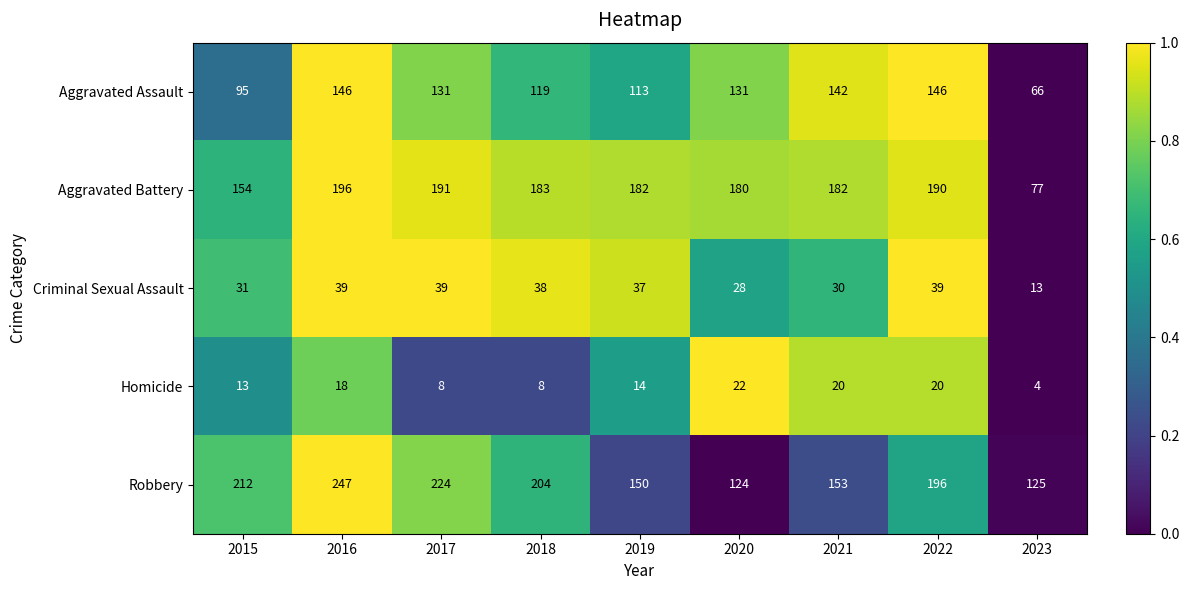

The Aggravated Assault series shows 109 at 2023. True or false?

False